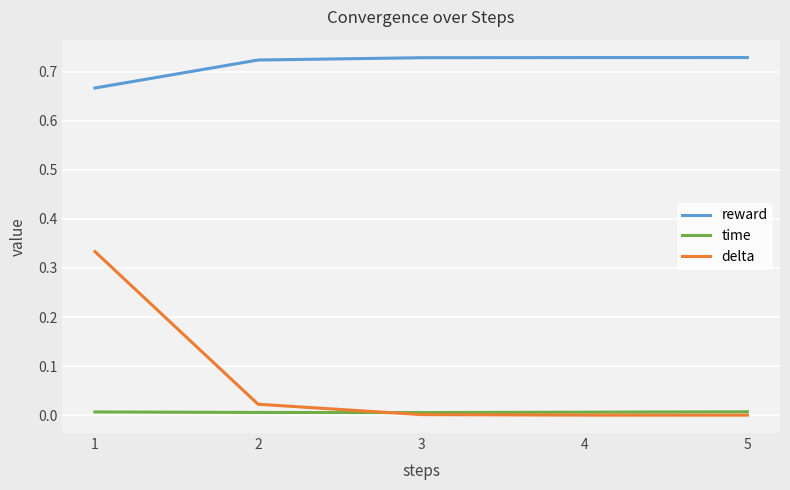

True or false: delta and reward cross at least once.

False